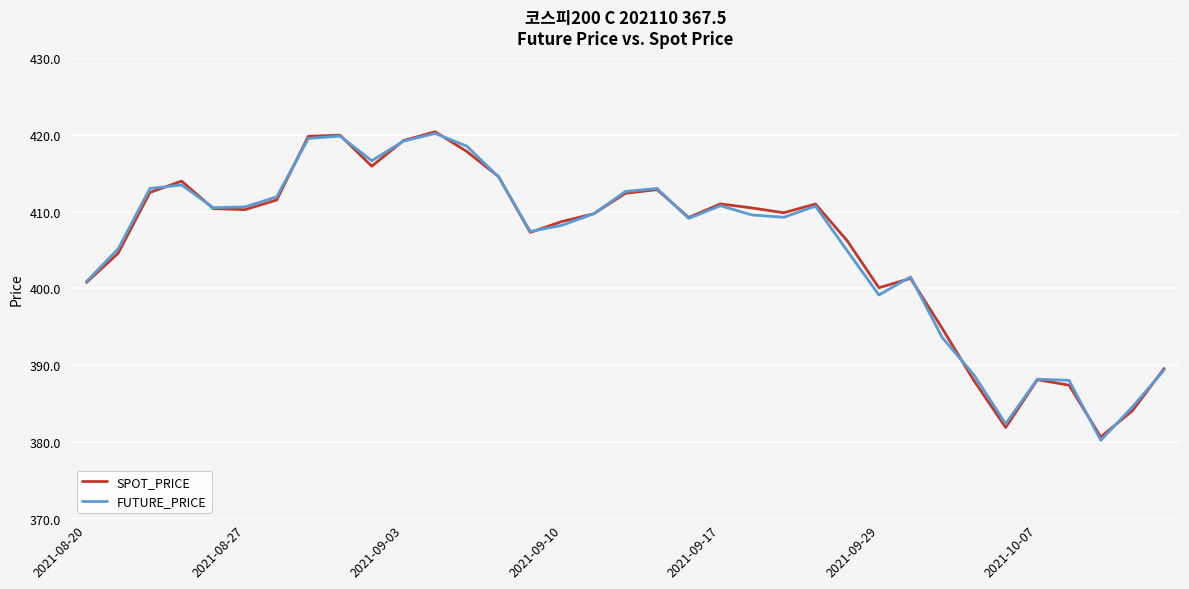

What is the difference between the maximum and minimum values in the FUTURE_PRICE series?

39.9